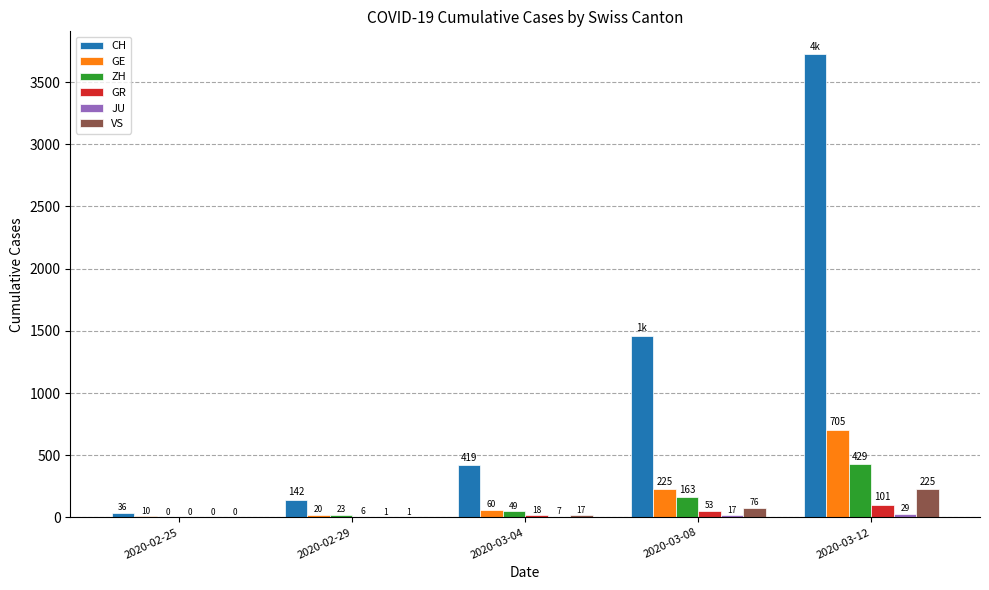

Is it true that GE equals 705 at 2020-03-12?

True